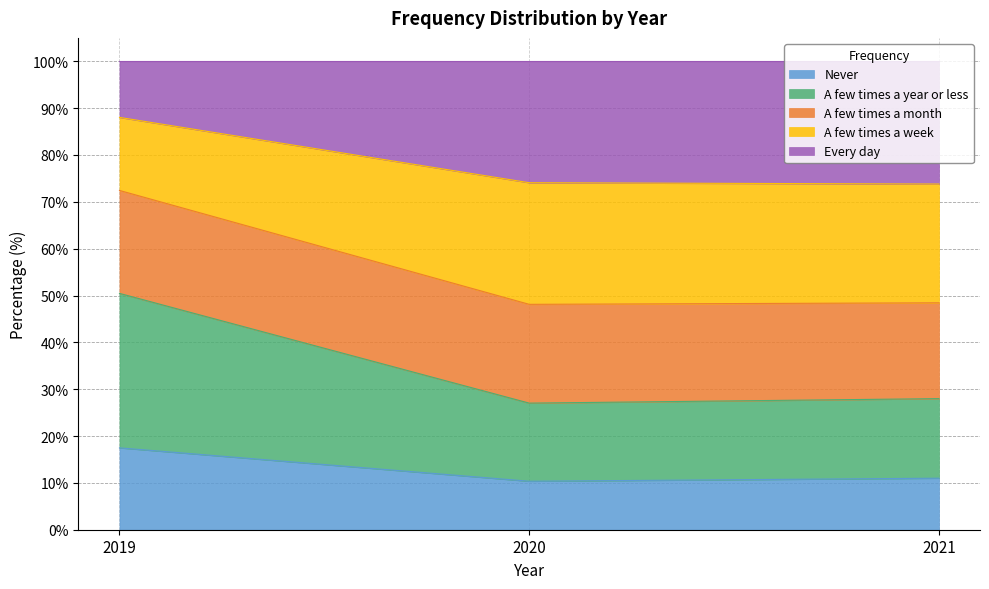

At which category is the sum across all series the highest?

2019